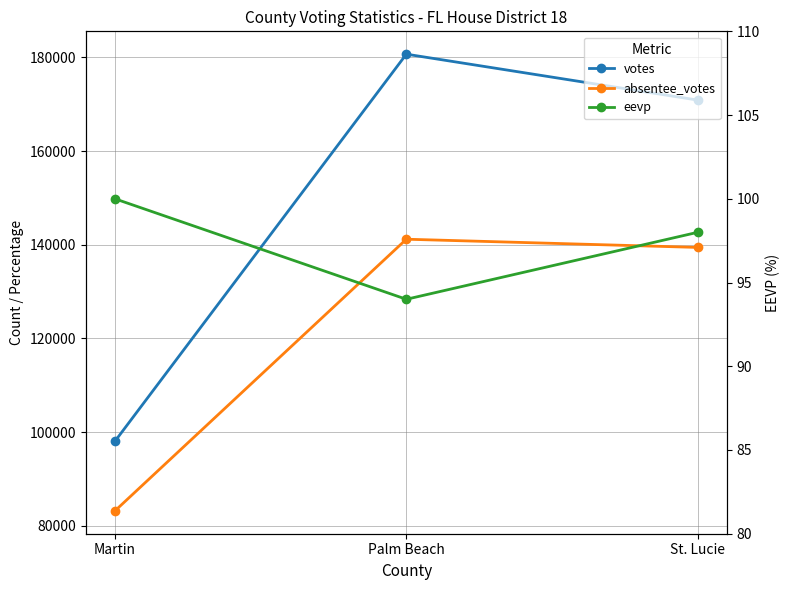

What are all the series names shown in the legend?

votes, absentee_votes, eevp